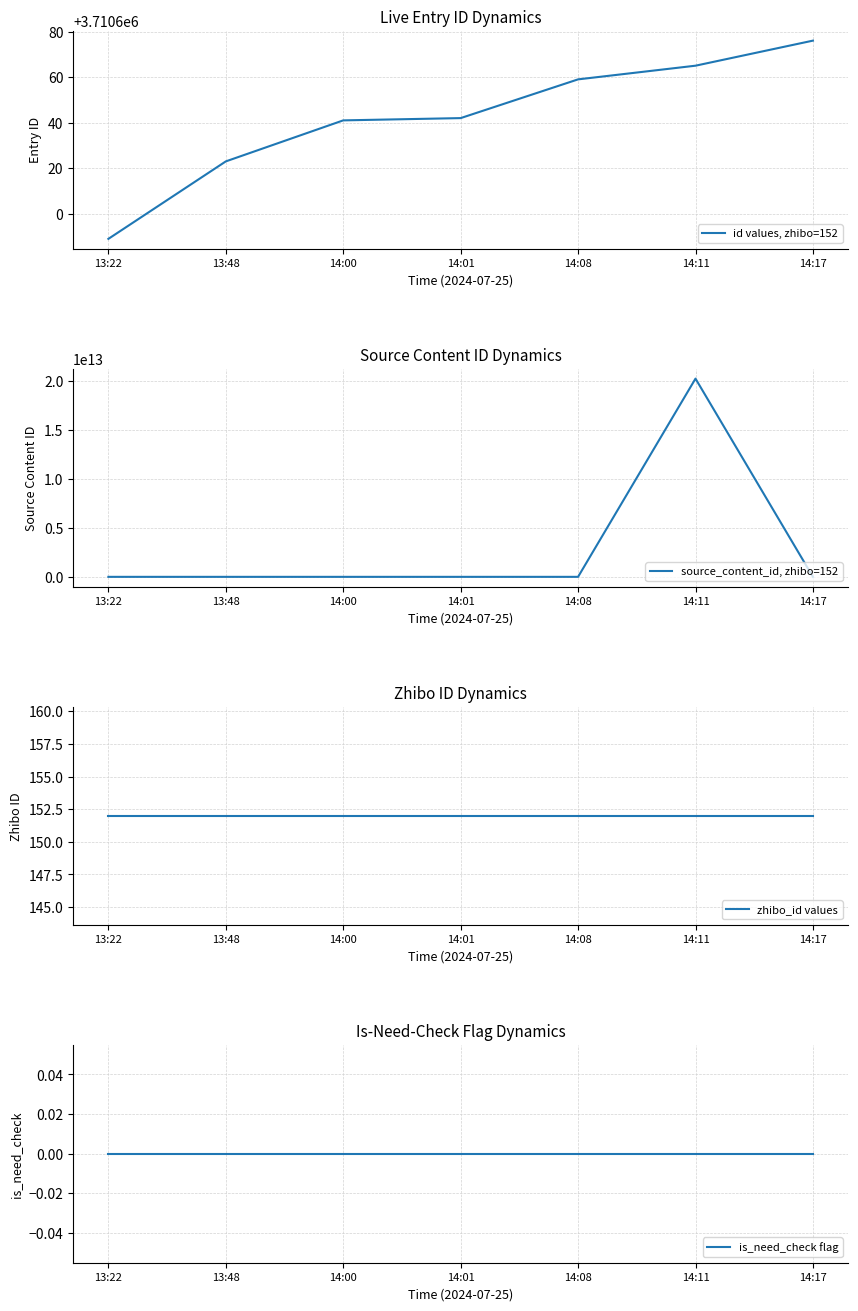

What is the label of the 4th point from the left?

14:01